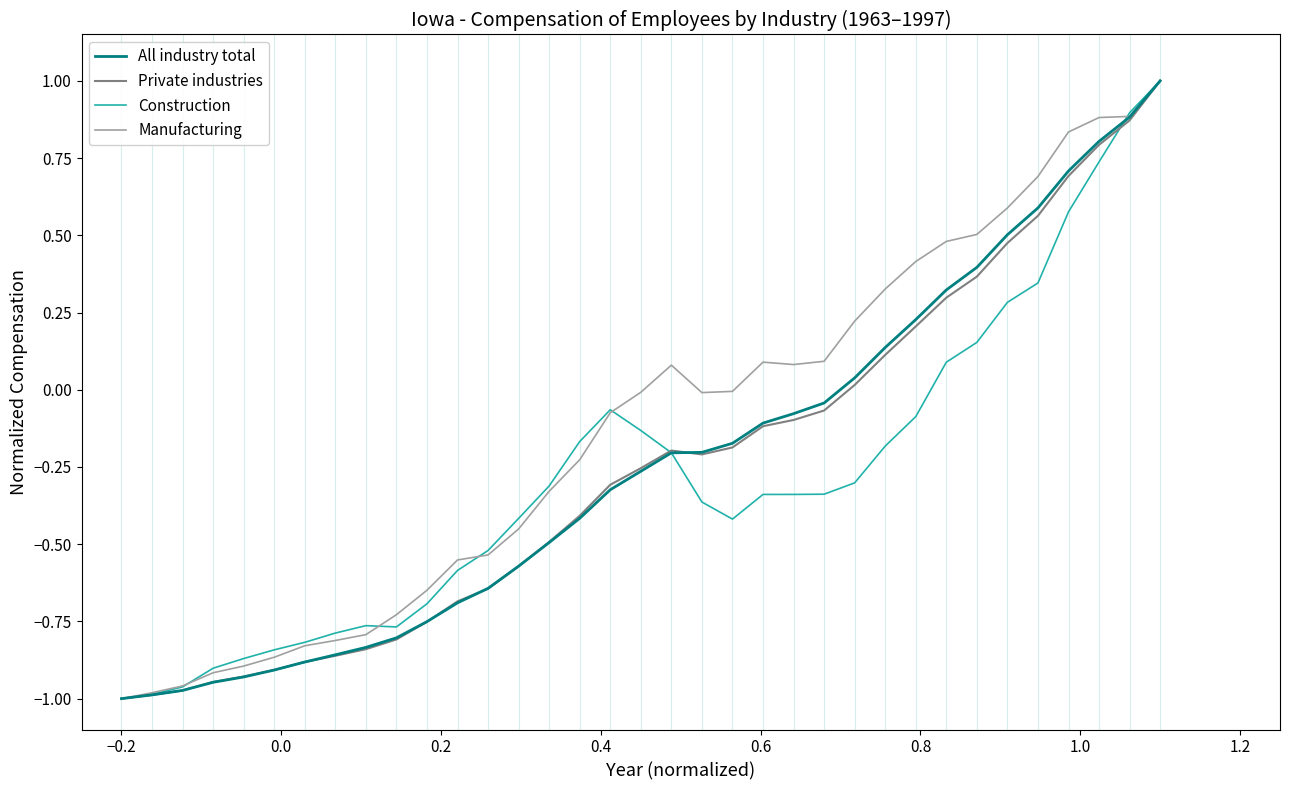

What is the difference between the maximum and minimum values in the Construction series?

2.0